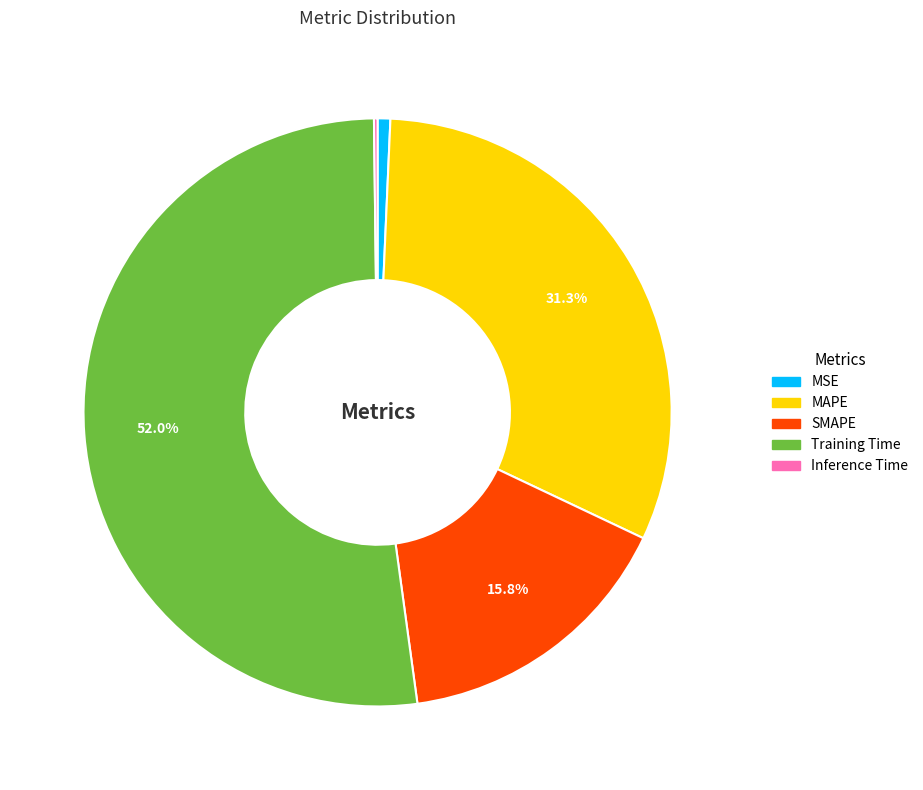

Which slice is the largest?

Training Time